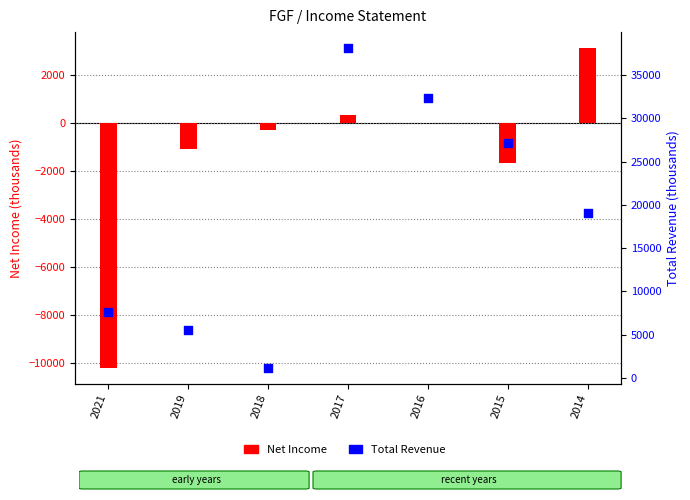

Which series has the largest total across all categories?

Total Revenue